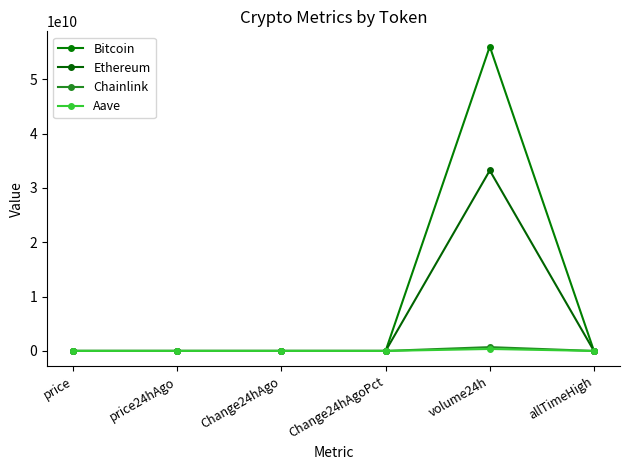

How many values in the Ethereum series are below 4194?

3